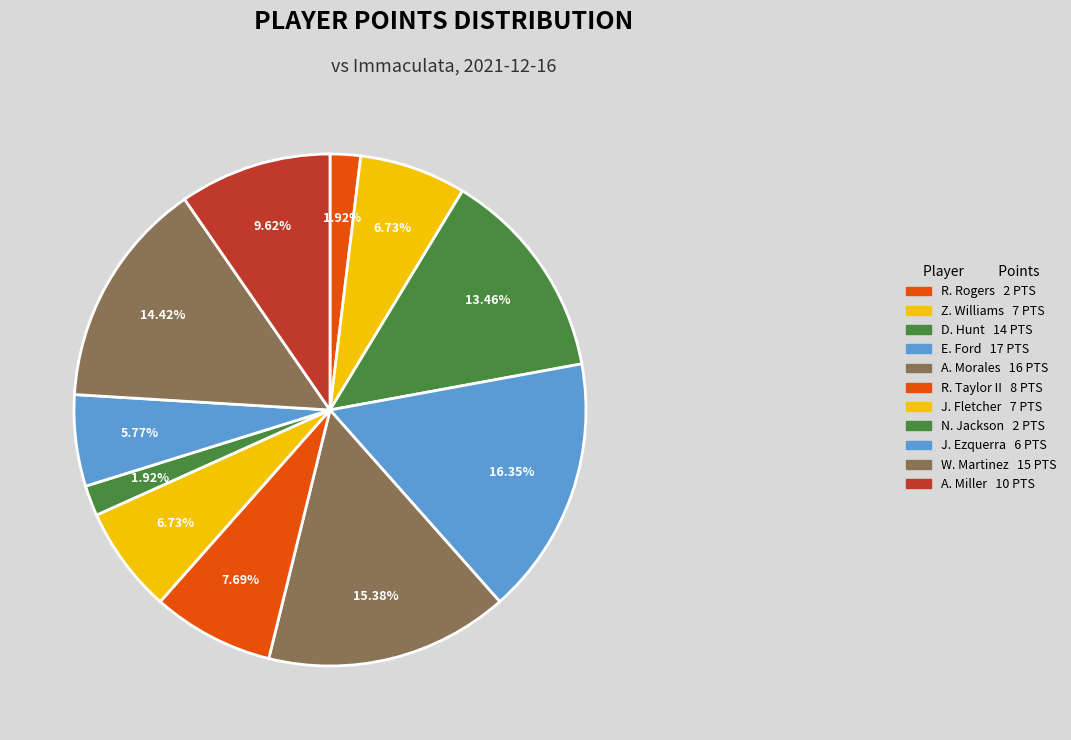

Is there any slice that represents more than half of the pie?

No